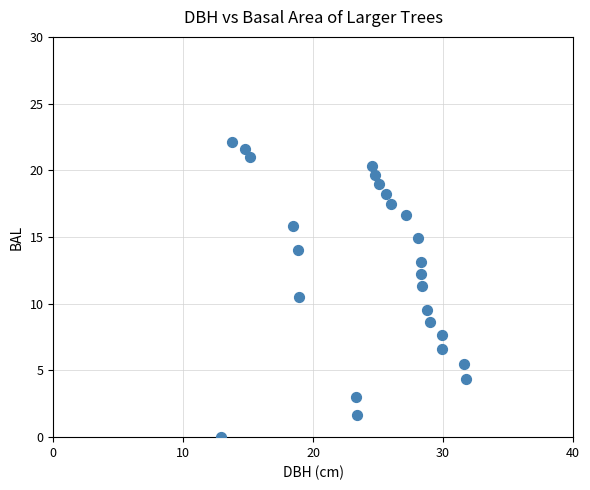

What is the range of Y values (max minus min)?

22.1